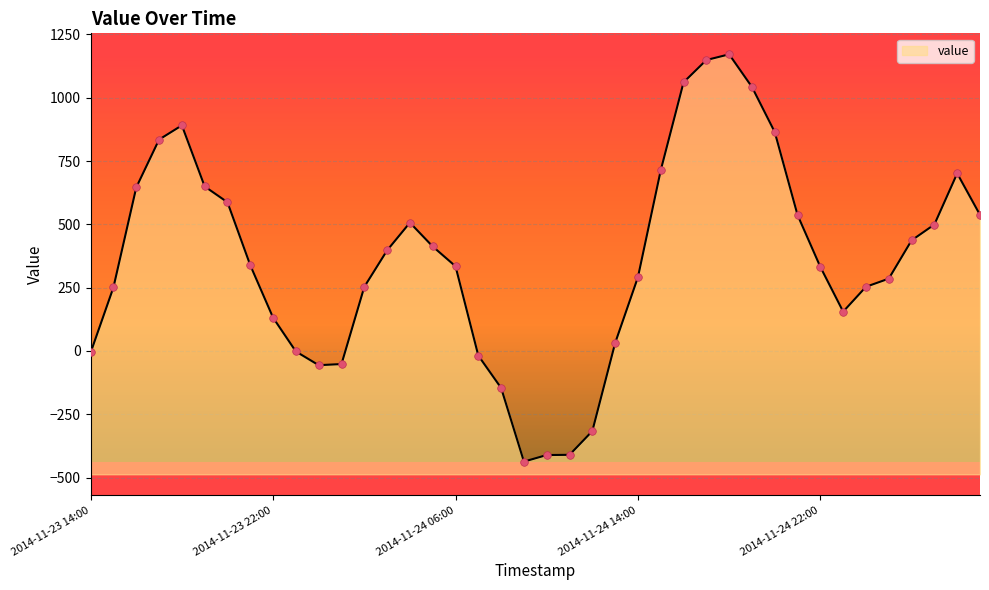

What is the change in value from 2014-11-23 15:00 to 2014-11-23 22:00?

-120.1